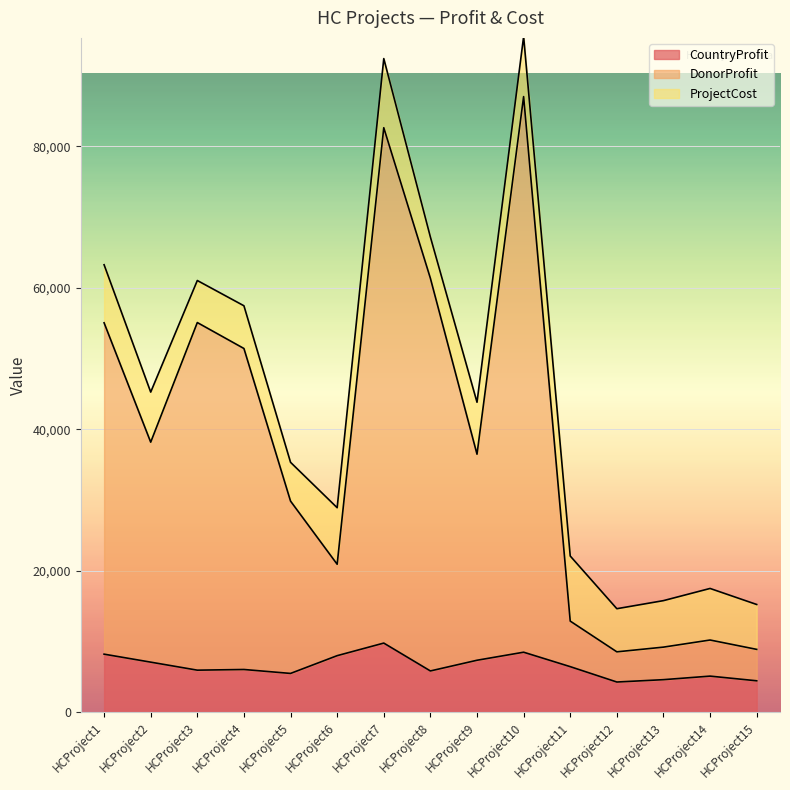

True or false: CountryProfit and DonorProfit intersect in this chart.

False